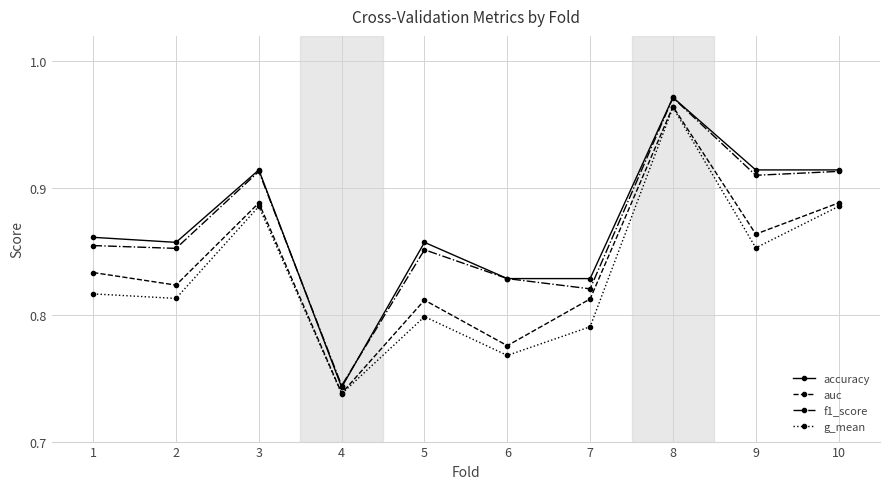

At which label is f1_score closest to 0?

4